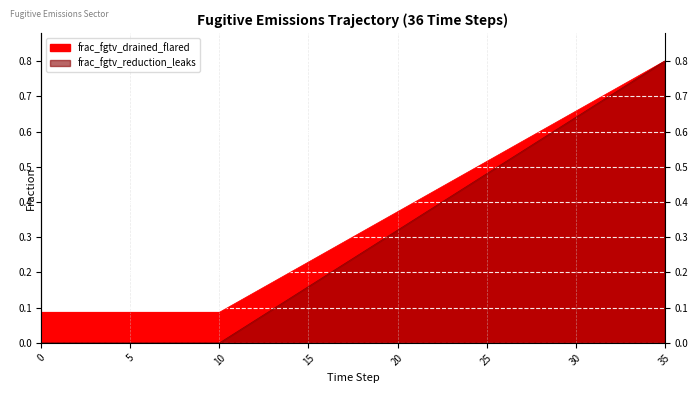

How many series are shown in this chart?

2